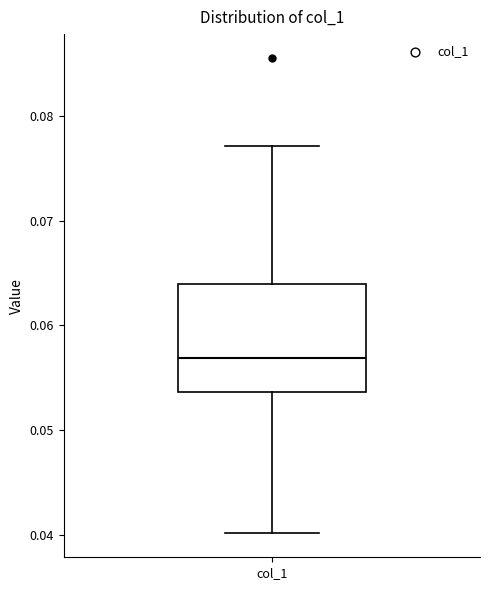

Where does the median line of the box for col_1 sit on the y-axis? The values are not printed on the chart, so give them approximately, as read against the axis.

0.057